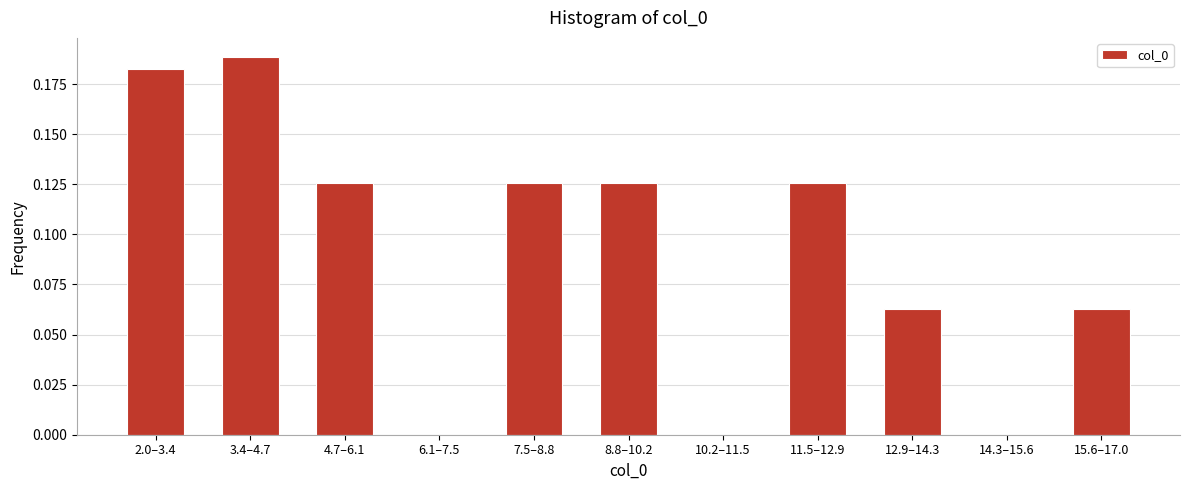

What is the sum of the values at 4.7–6.1 and 11.5–12.9?

0.3